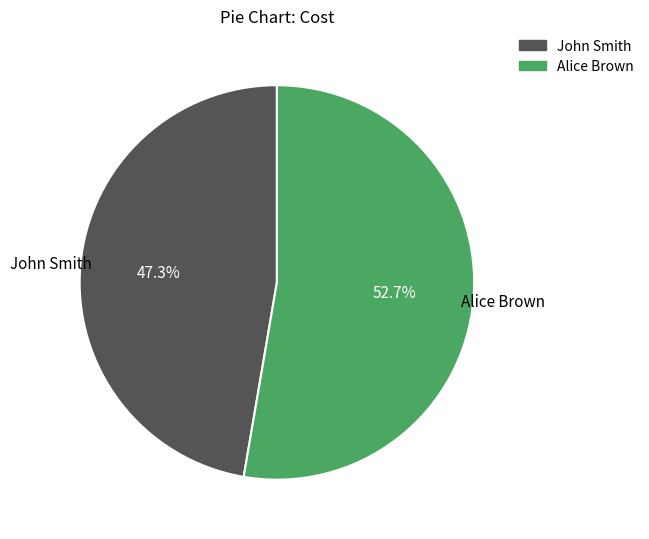

Combined, what portion of the pie is John Smith and Alice Brown?

100.0%